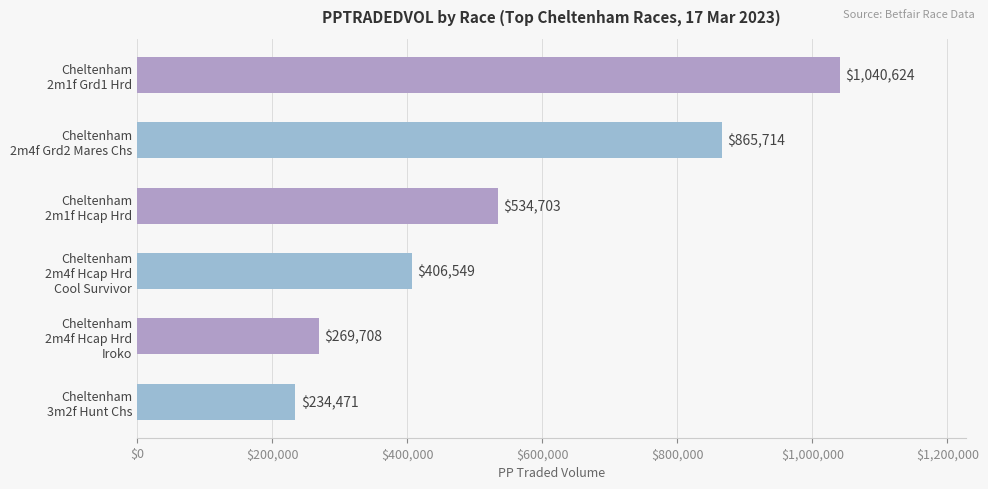

What is the greatest value displayed?

1040623.6